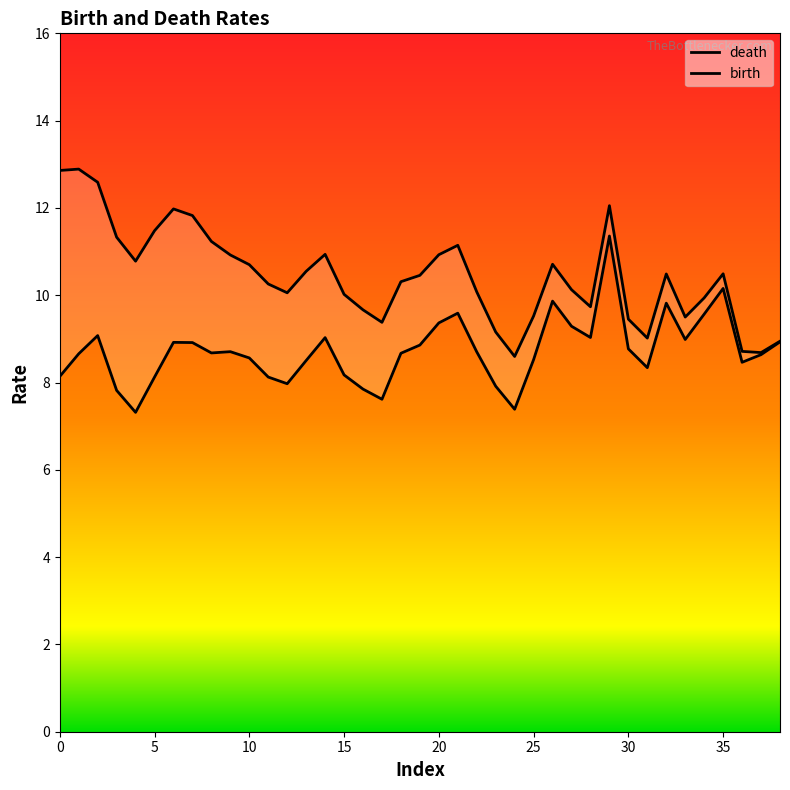

What is the difference between the maximum and second lowest values in the birth series?

4.0